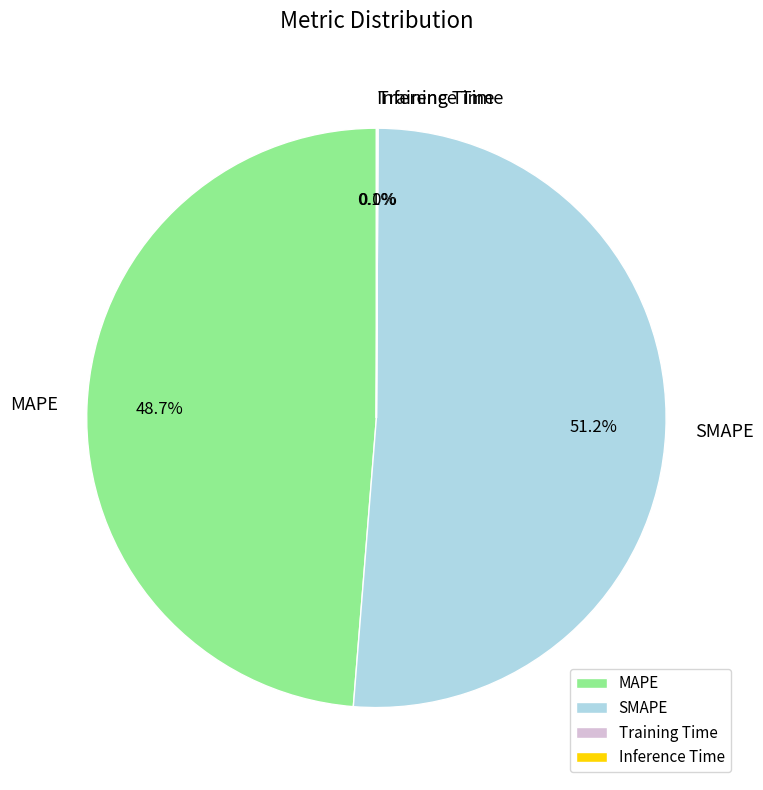

Between SMAPE and MAPE, which is larger?

SMAPE